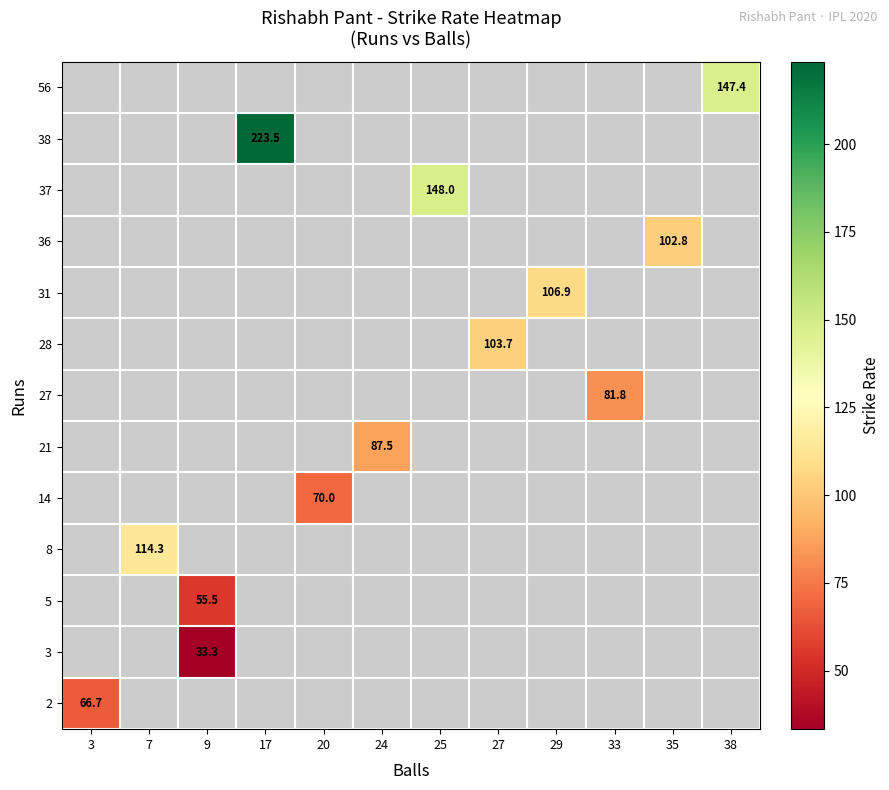

List the labels in order of 21 value, smallest first.

3, 7, 9, 17, 20, 24, 25, 27, 29, 33, 35, 38